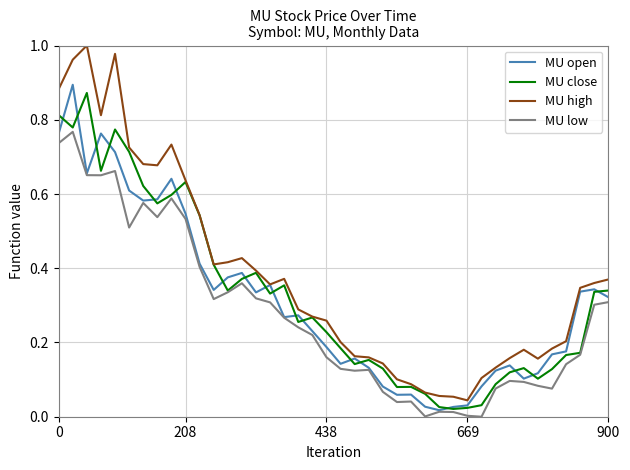

Which series has the widest spread of values?

MU high